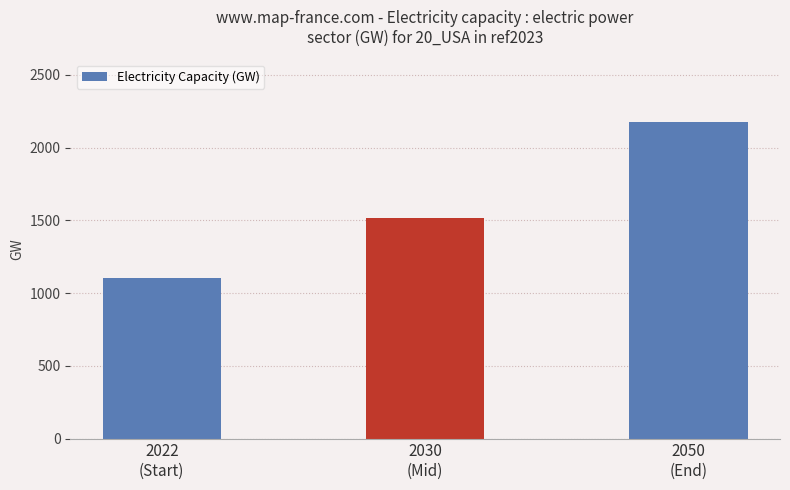

Where does the data first go above 1516?

2030
(Mid)